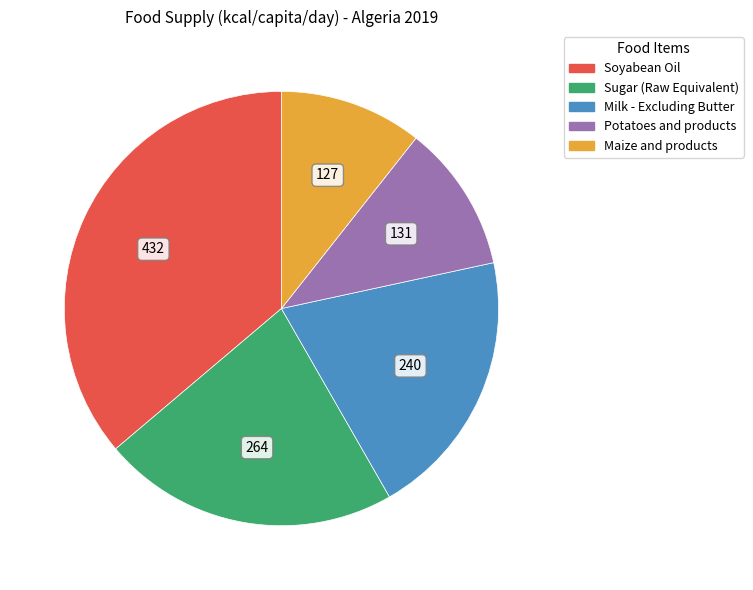

The Soyabean Oil slice represents 36% of the pie. True or false?

True